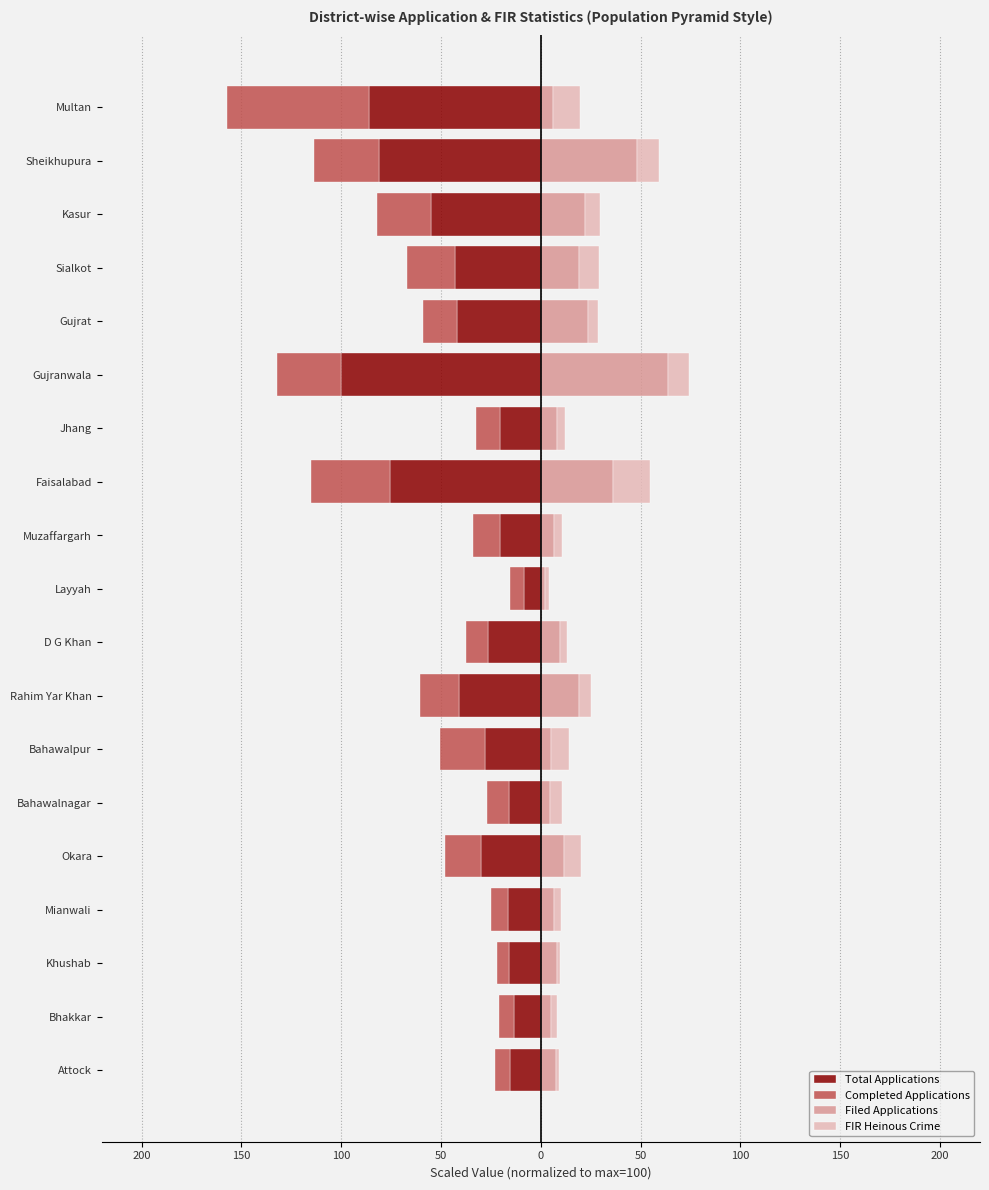

The value of Total Applications at Jhang is -20.2. True or false?

True